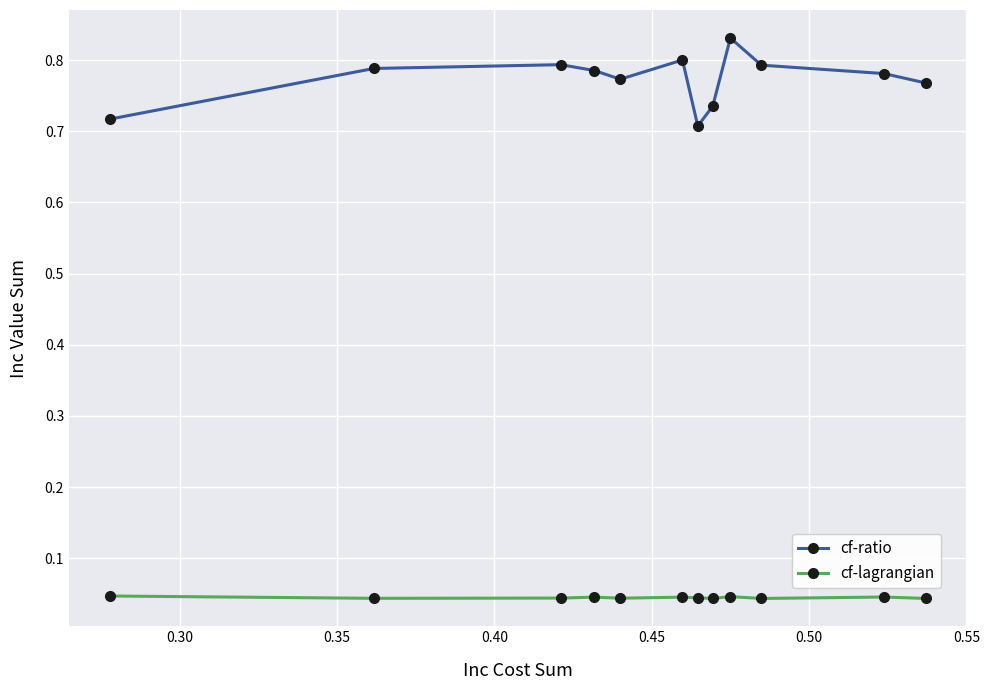

True or false: cf-ratio and cf-lagrangian cross at least once.

False